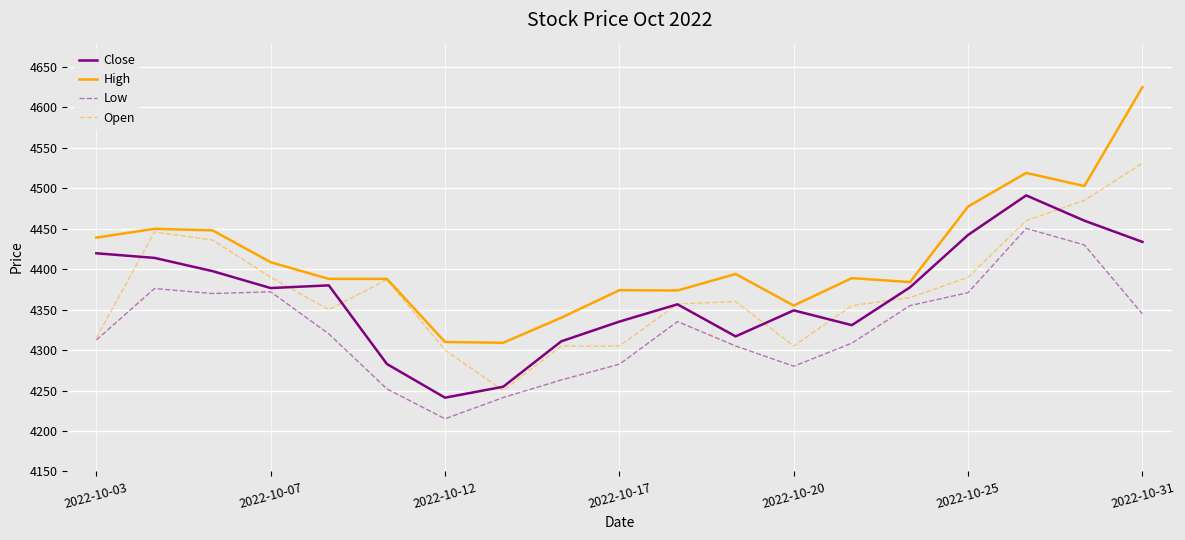

What are all the series names shown in the legend?

Close, High, Low, Open